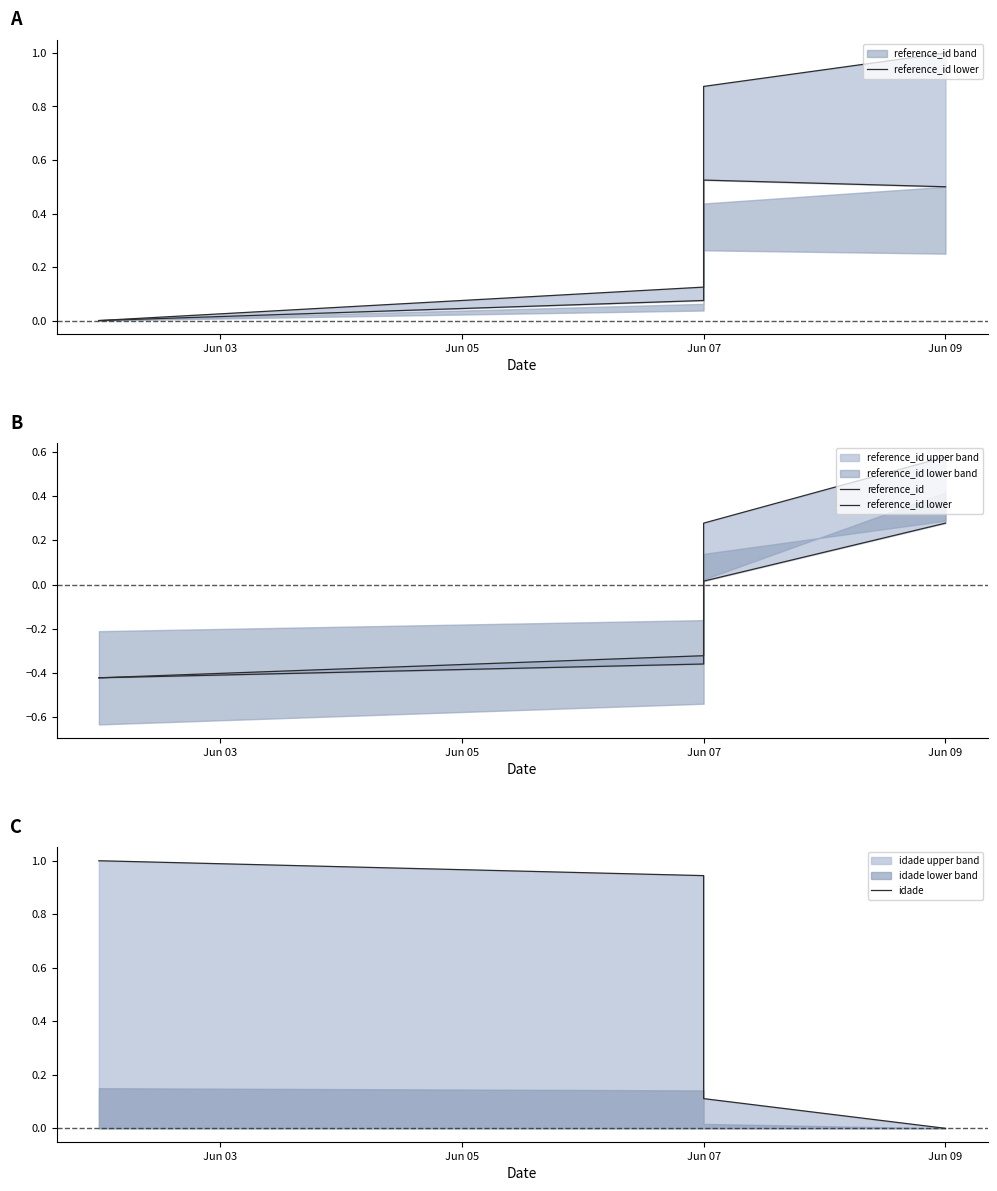

True or false: reference_id lower and reference_id cross at least once.

False